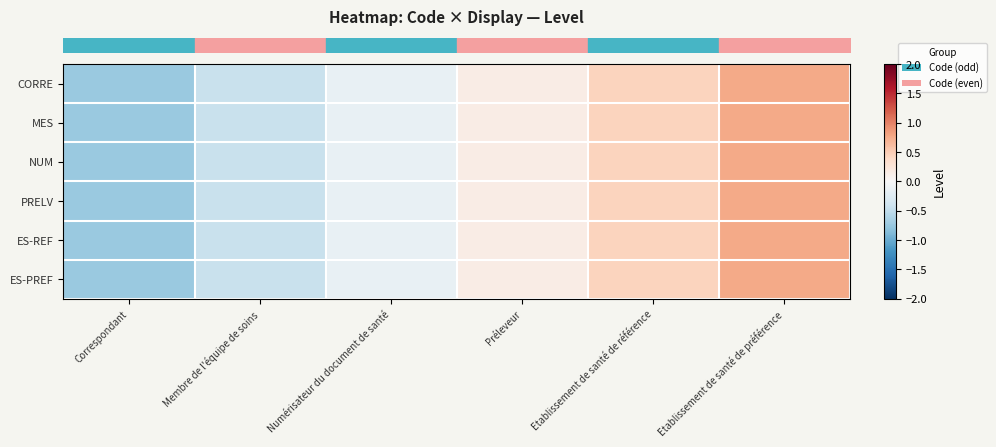

Between Etablissement de santé de référence and Préleveur, which is larger?

Etablissement de santé de référence